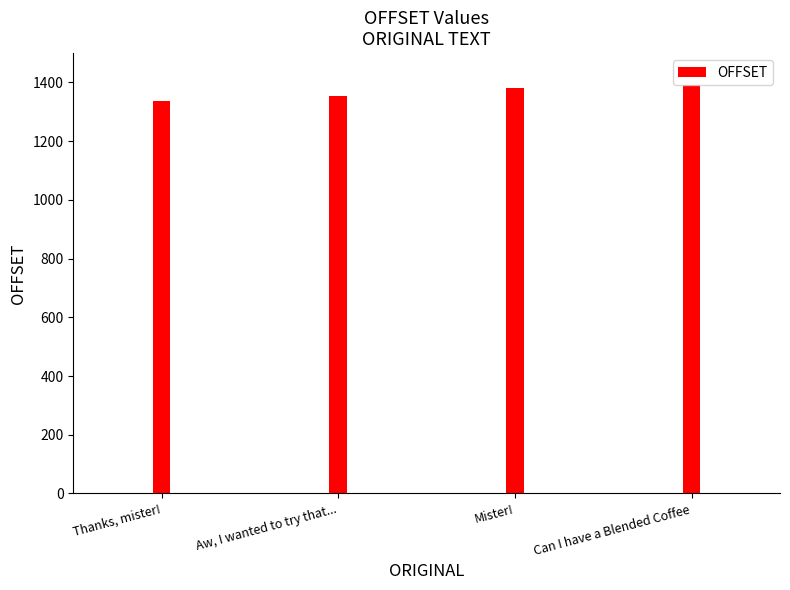

What is the smallest value displayed?

1336